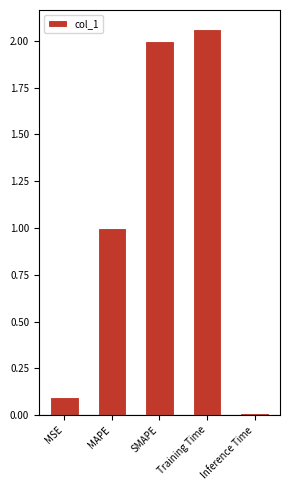

What is the label of the 2nd bar from the right?

Training Time